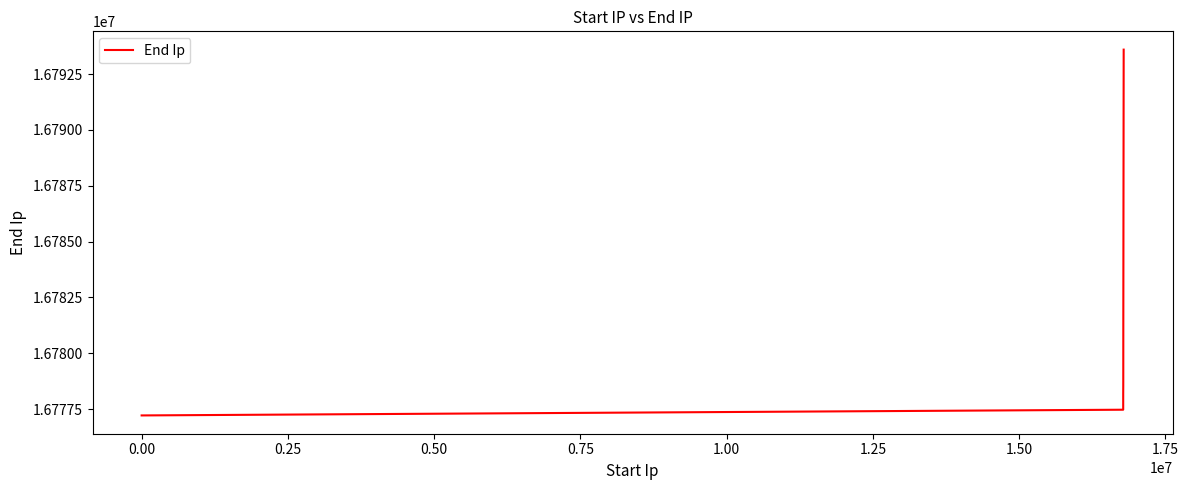

Count the number of data series in this chart.

1